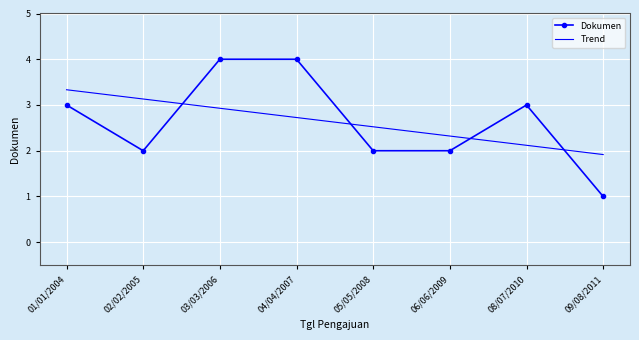

Is the value of Trend at 01/01/2004 greater than the value of Dokumen at 01/01/2004?

Yes